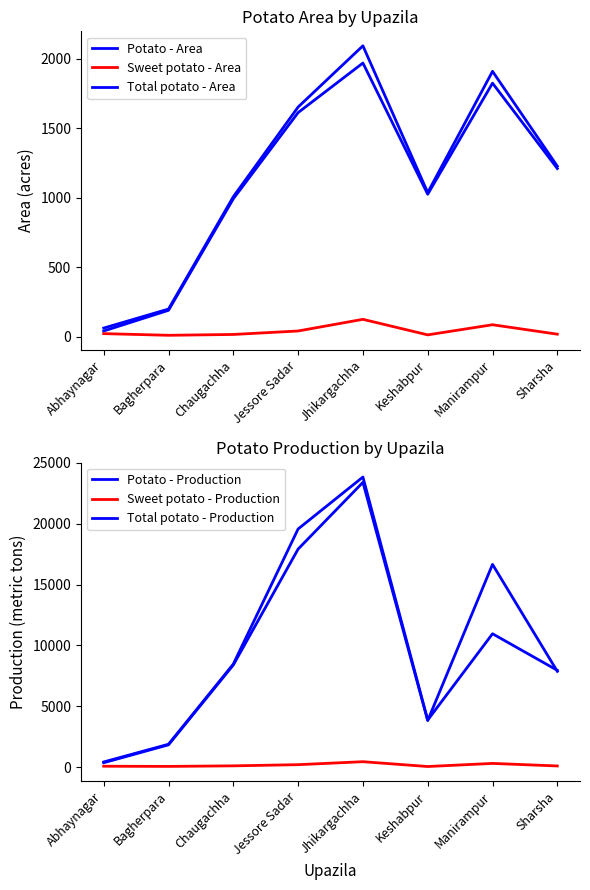

What is the total value across all series at Keshabpur?

9792.0